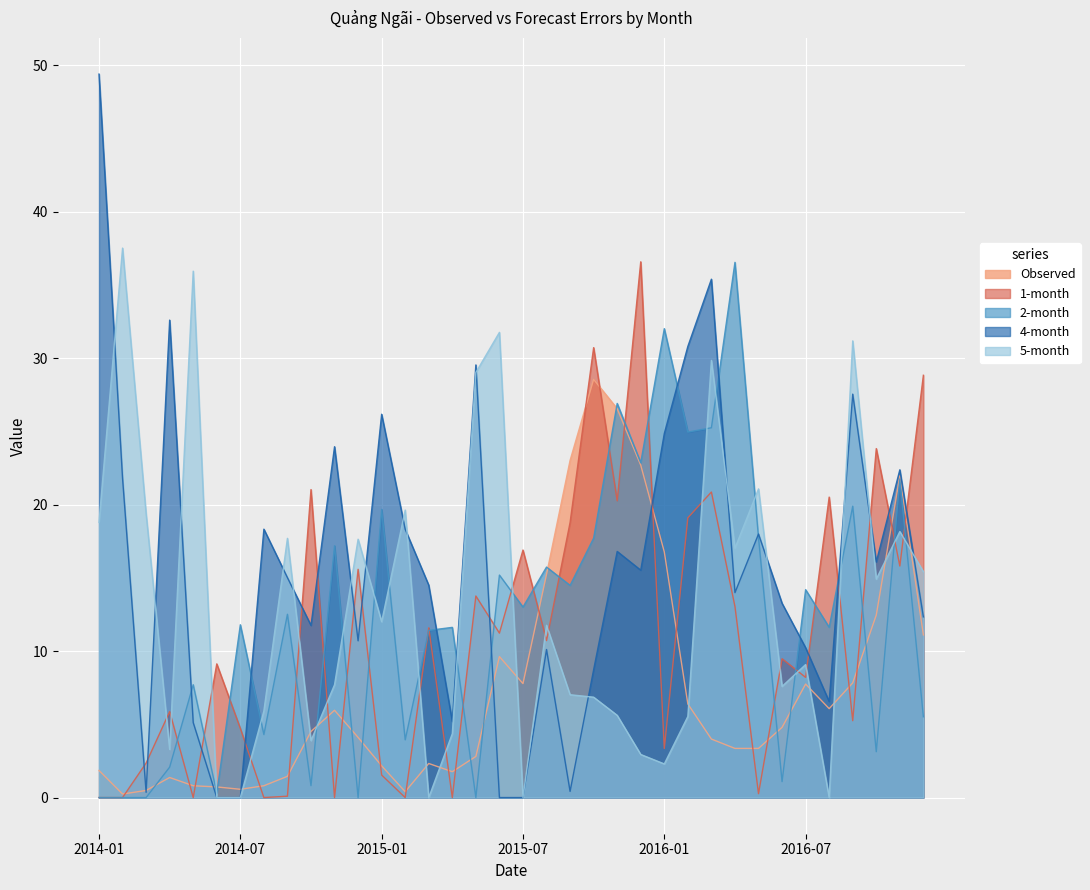

At which category does 5-month reach its first local valley?

2014-04